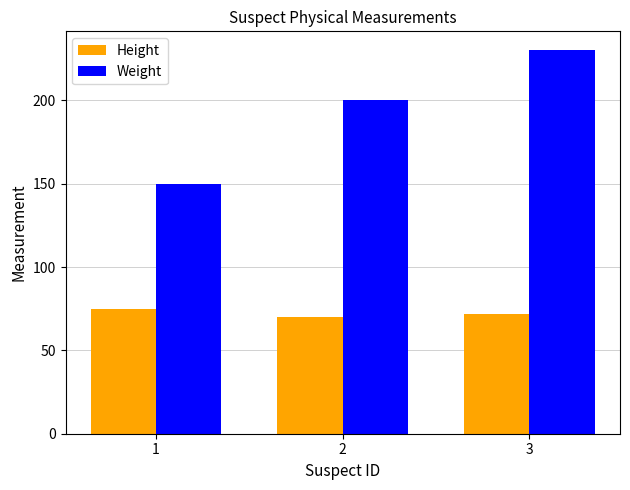

How many categories are shown in the chart?

3